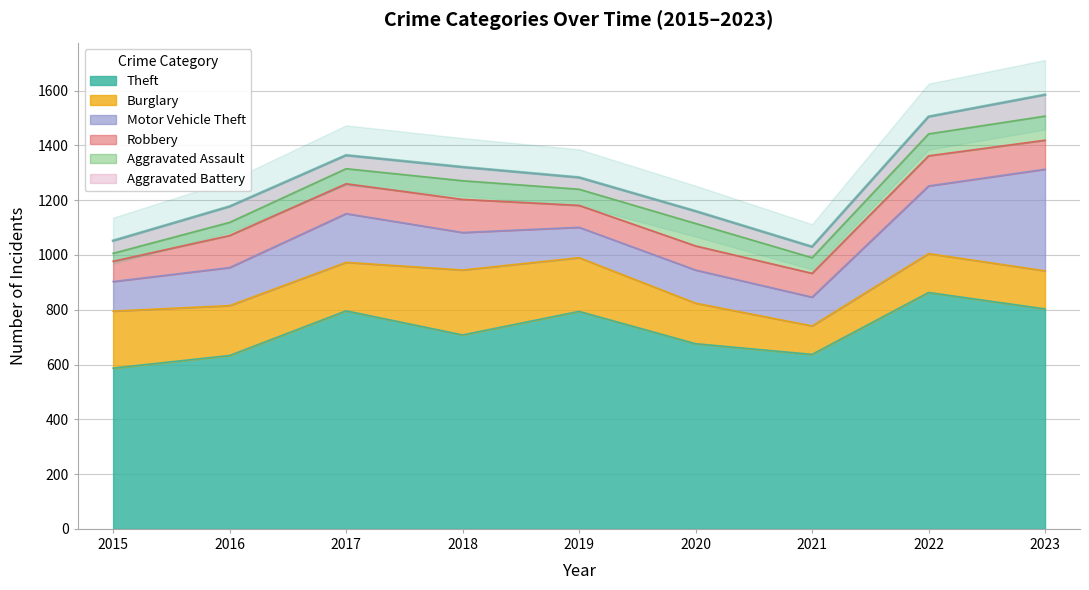

How many categories are shown in the chart?

9